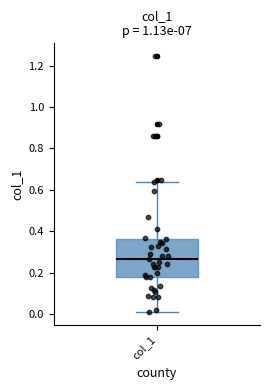

Transcribe this box plot: give where the median line is, the range the box spans, and where the two whiskers end, as read against the y-axis. The values are not printed on the chart, so give them approximately, as read against the axis.

median 0.26, box 0.18 to 0.36, whiskers 0.02 to 0.64